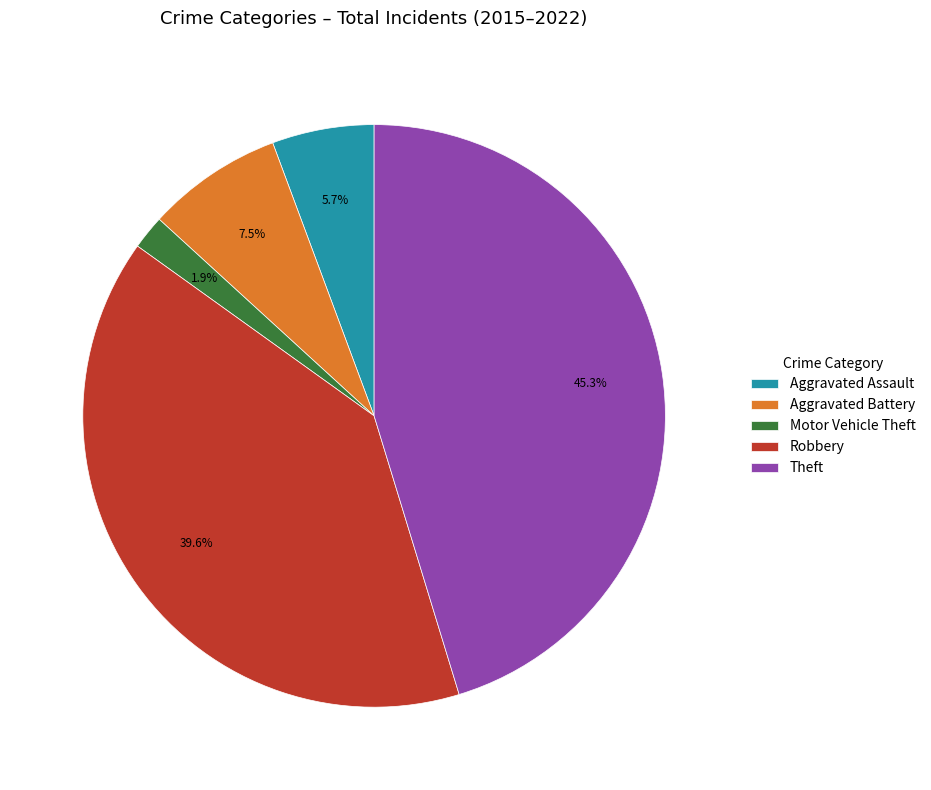

Which category has the biggest portion of the pie?

Theft